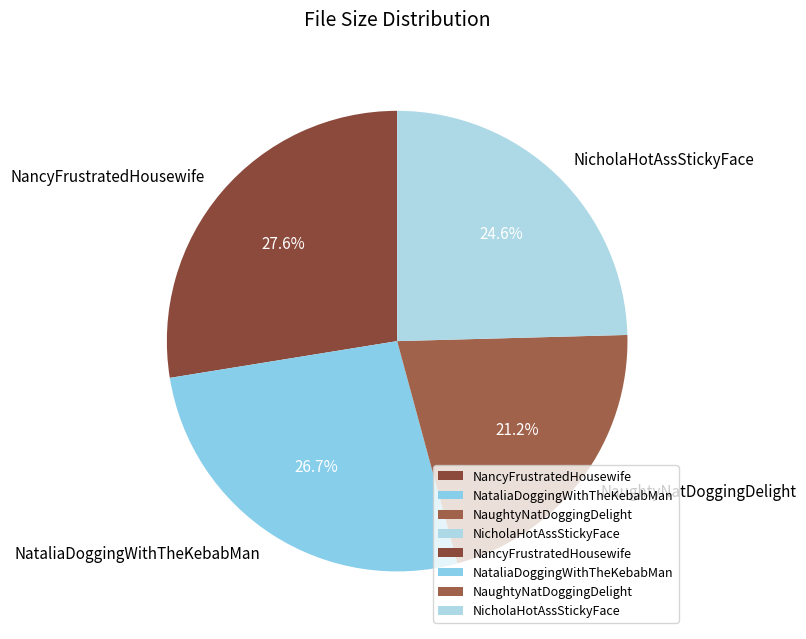

Does any single category account for the majority?

No